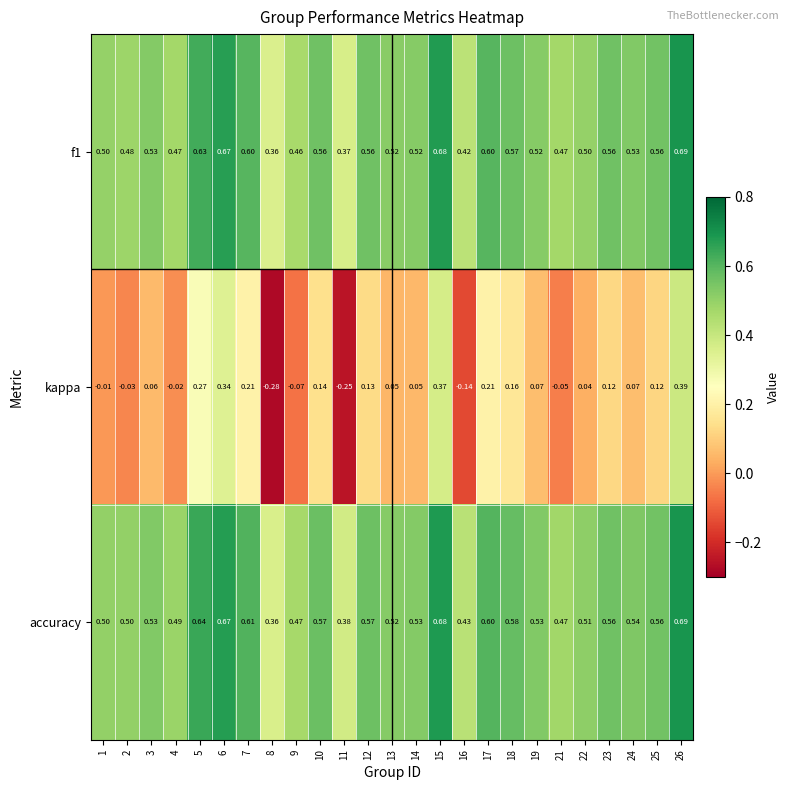

Which series has the largest total across all categories?

accuracy